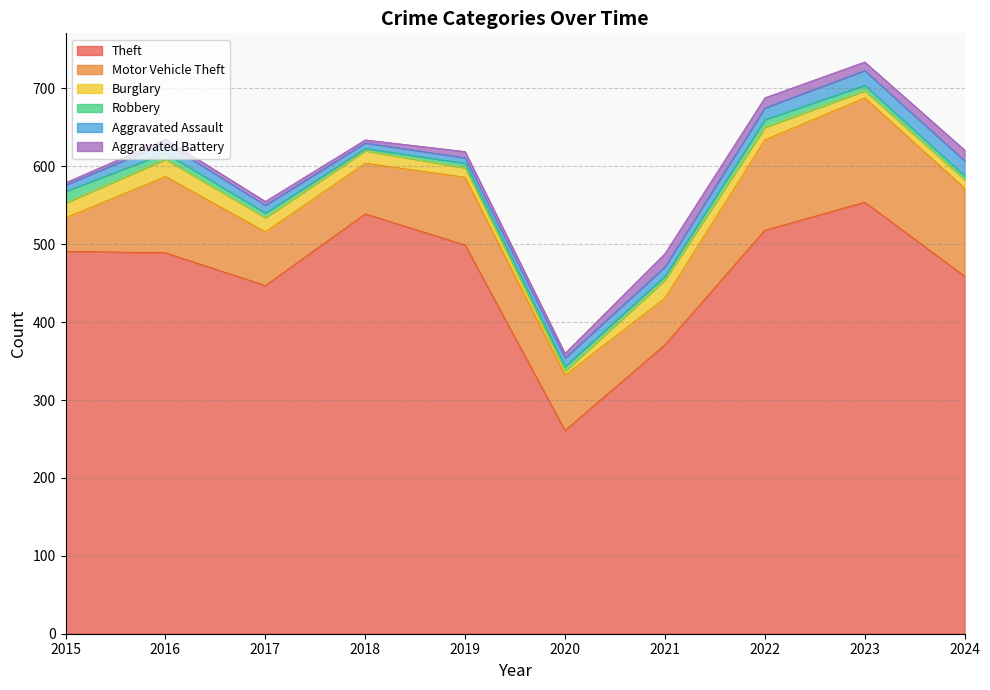

At which category does the chart reach its peak across all series?

2023